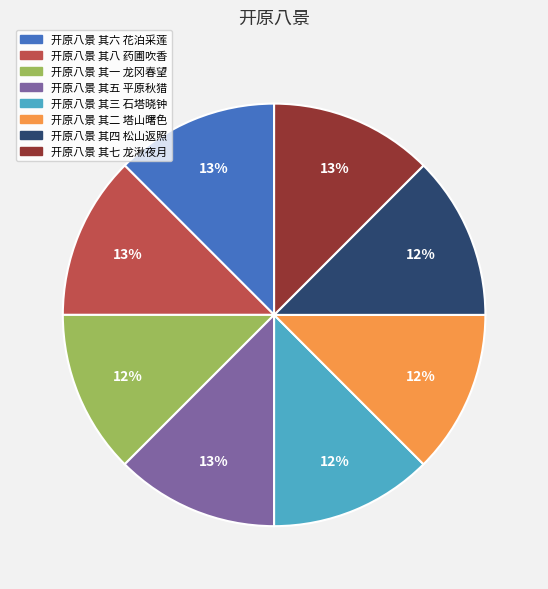

To the nearest percent, what is the average slice percentage?

12%